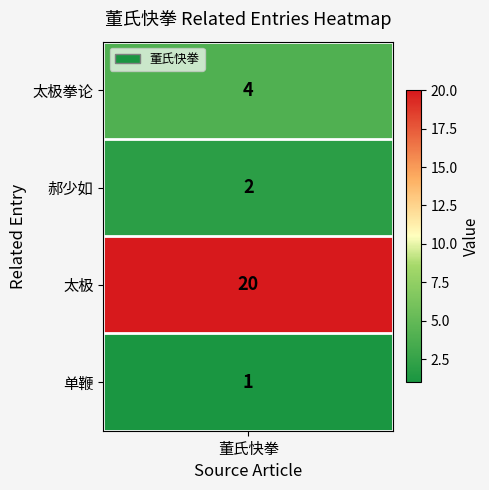

Reading right to left, transcribe all the data shown in this chart.

1	20	2	4